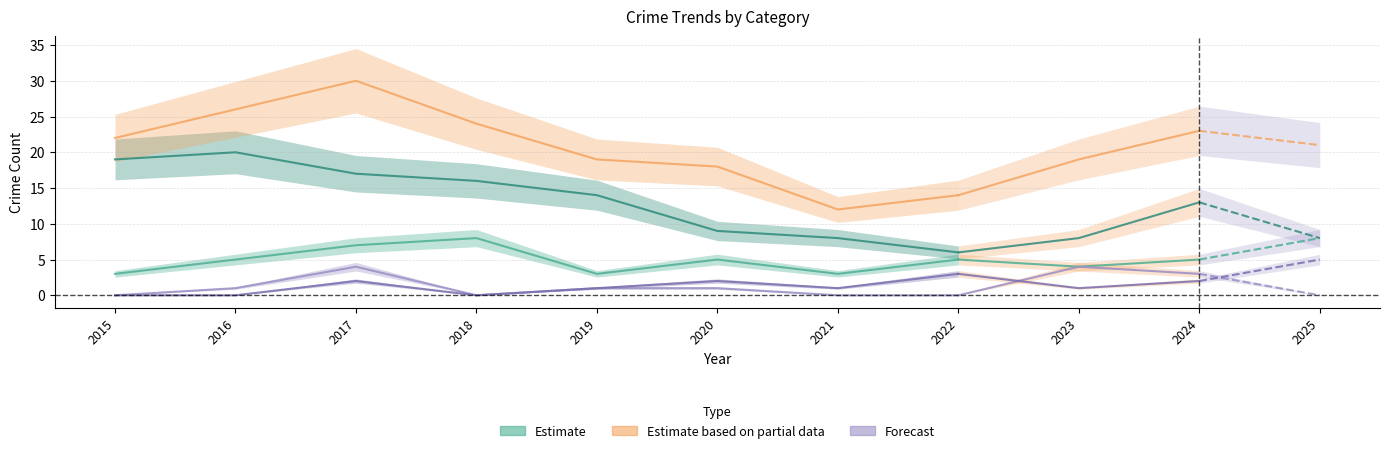

Which category has the lowest value across all series?

2015